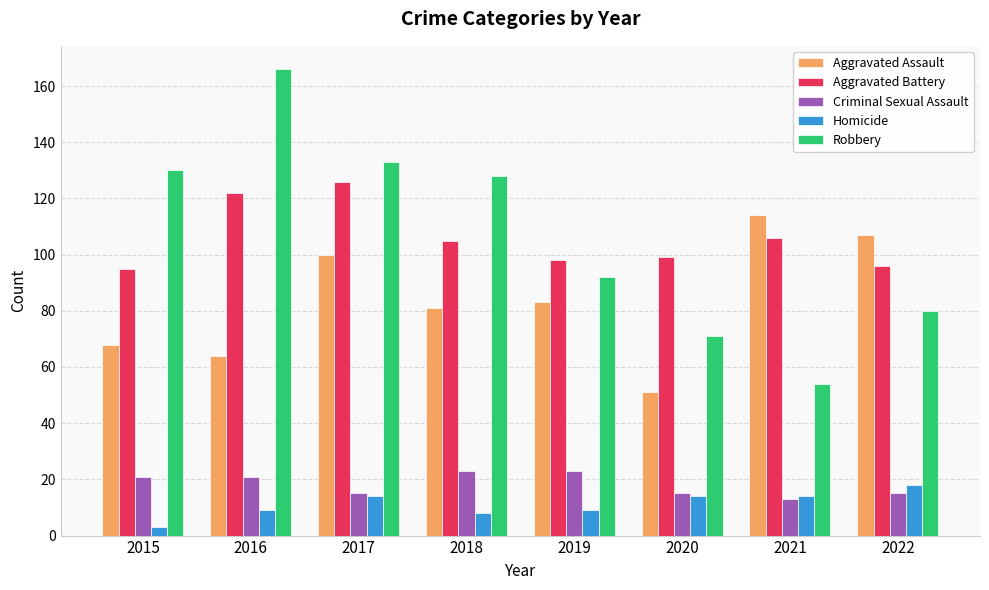

Reading right to left, extract all data points from this chart.

Aggravated Assault: 107	114	51	83	81	100	64	68
Aggravated Battery: 96	106	99	98	105	126	122	95
Criminal Sexual Assault: 15	13	15	23	23	15	21	21
Homicide: 18	14	14	9	8	14	9	3
Robbery: 80	54	71	92	128	133	166	130